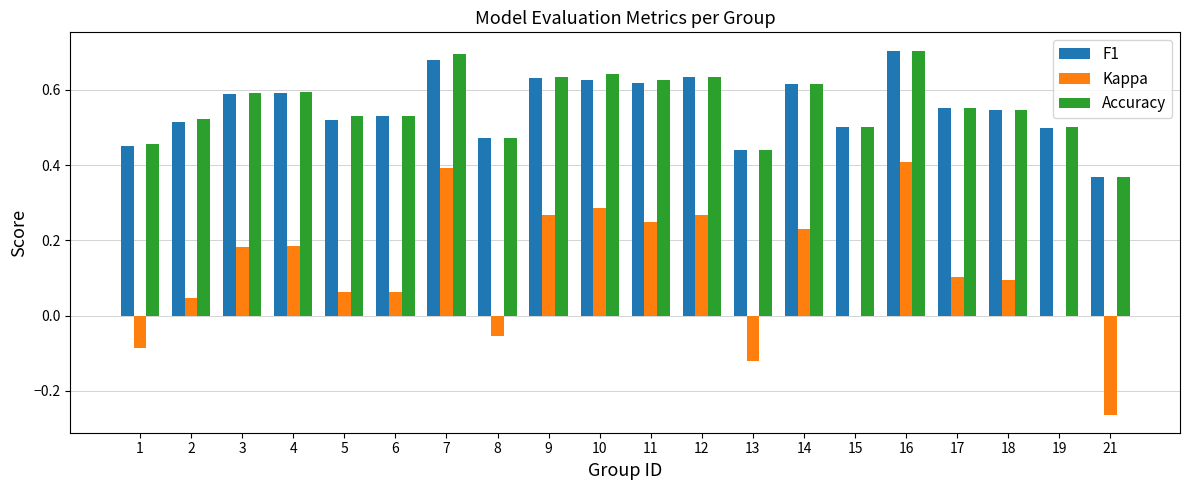

What is the total value across all series at 17?

1.2